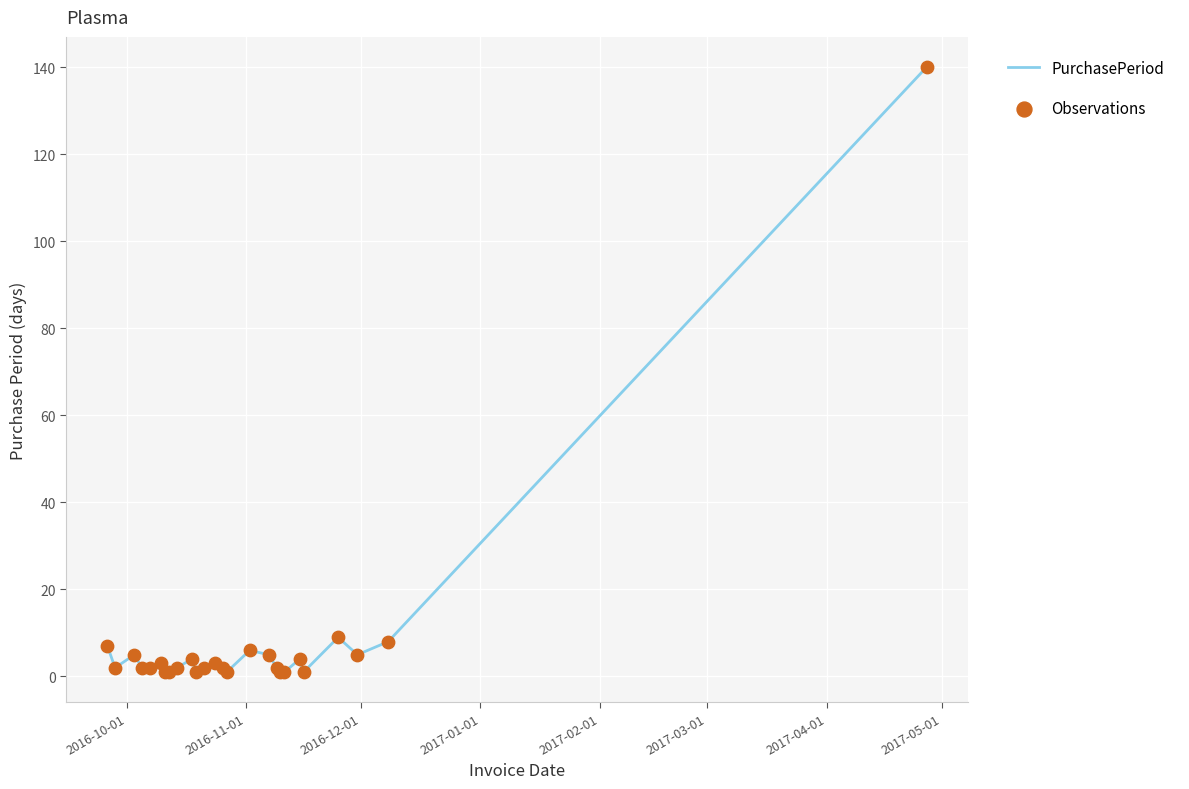

What is the difference between the maximum and minimum values?

139